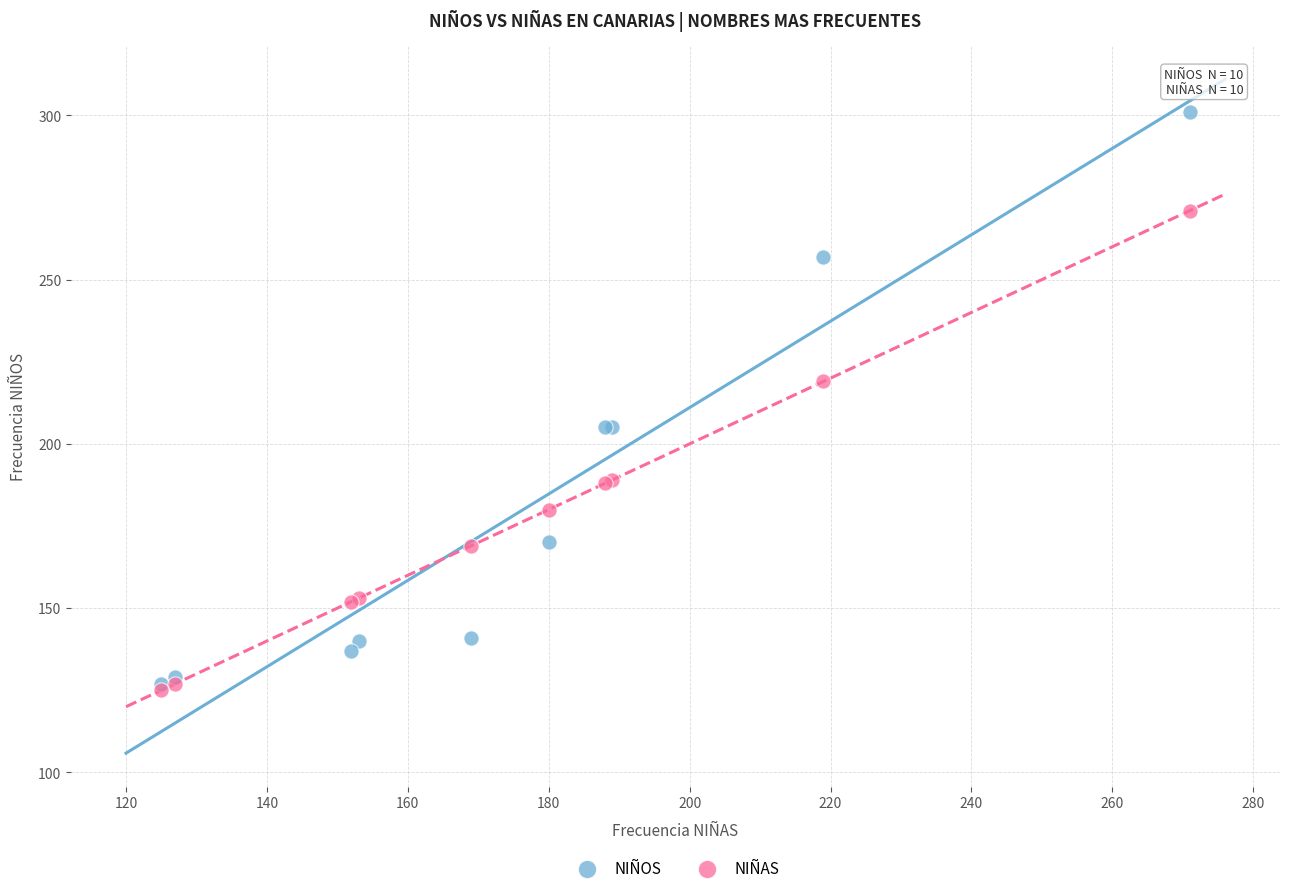

In the NIÑOS series, what Y value is closest to 214?

205